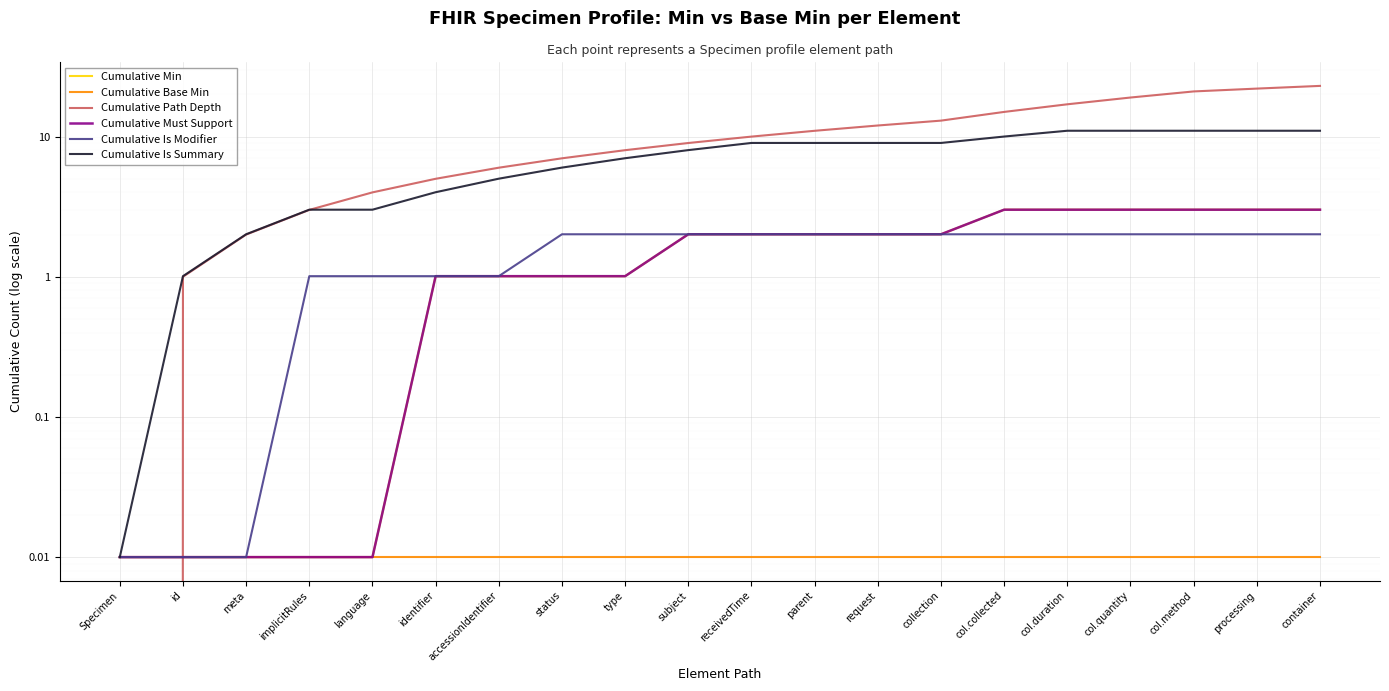

List the labels in order of Cumulative Is Summary value, smallest first.

Specimen, id, meta, implicitRules, language, identifier, accessionIdentifier, status, type, subject, receivedTime, parent, request, collection, col.collected, col.duration, col.quantity, col.method, processing, container